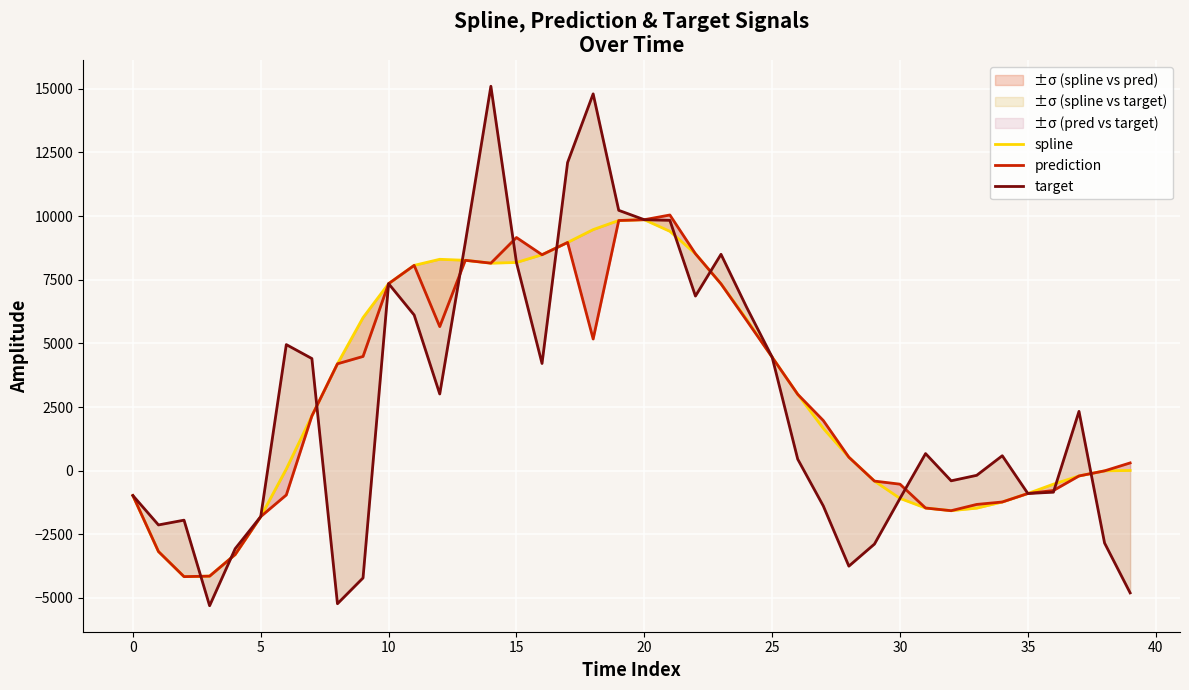

Which series has the largest total across all categories?

spline